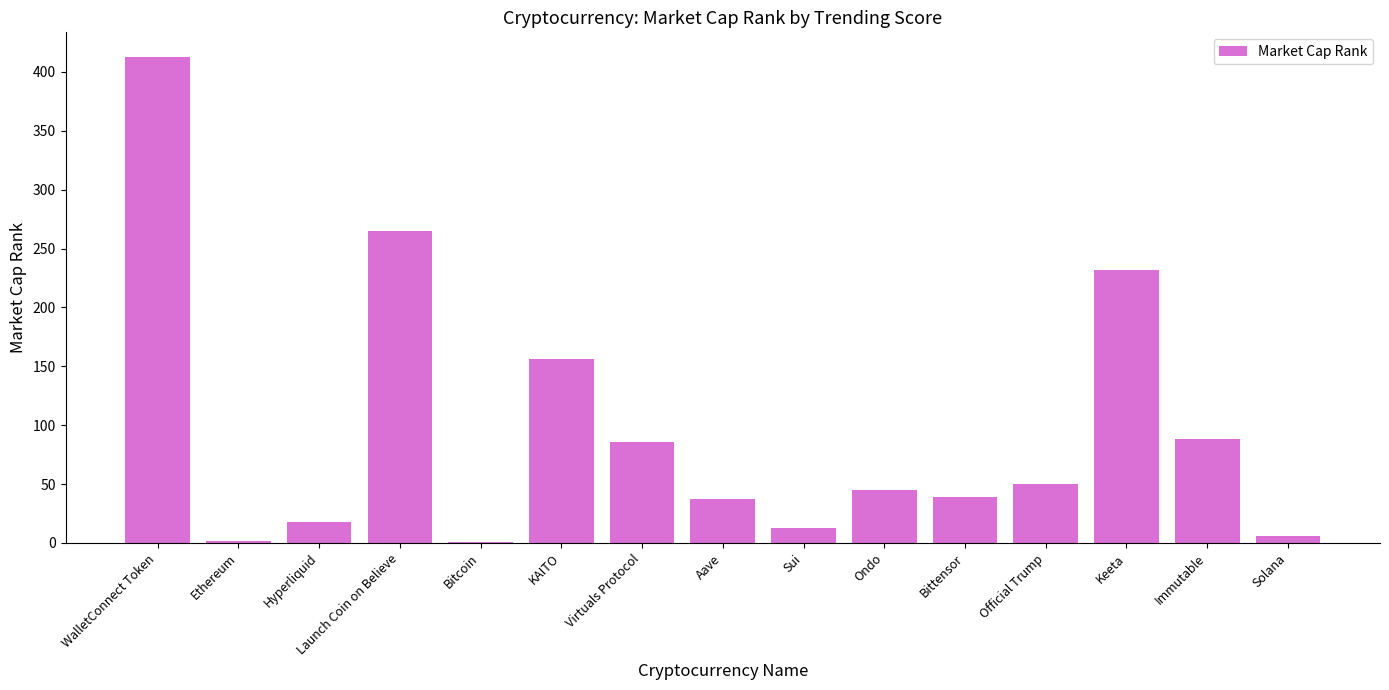

What is the change in value from KAITO to Virtuals Protocol?

-70